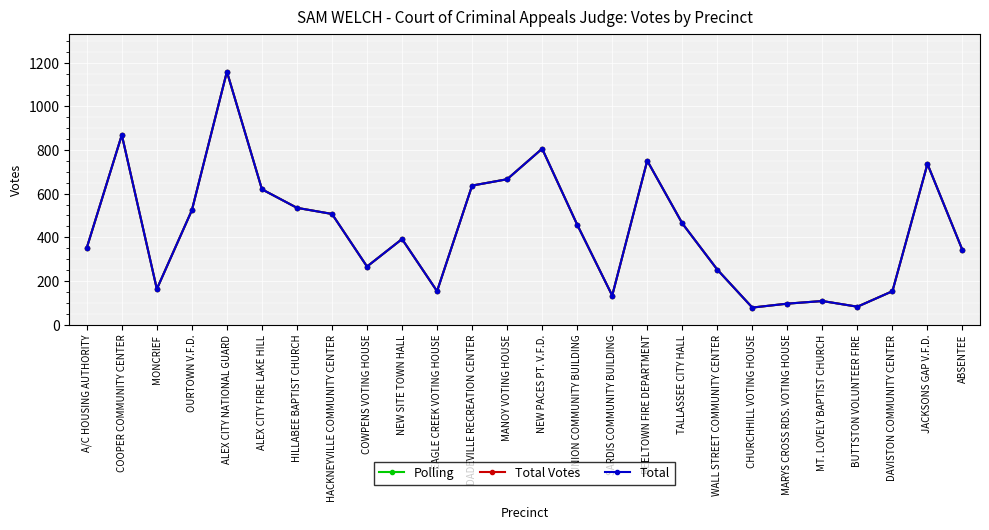

List the labels in order of Total value, largest first.

ALEX CITY NATIONAL GUARD, COOPER COMMUNITY CENTER, NEW PACES PT. V.F.D., REELTOWN FIRE DEPARTMENT, JACKSONS GAP V.F.D., MANOY VOTING HOUSE, DADEVILLE RECREATION CENTER, ALEX CITY FIRE LAKE HILL, HILLABEE BAPTIST CHURCH, OURTOWN V.F.D., HACKNEYVILLE COMMUNITY CENTER, TALLASSEE CITY HALL, UNION COMMUNITY BUILDING, NEW SITE TOWN HALL, A/C HOUSING AUTHORITY, ABSENTEE, COWPENS VOTING HOUSE, WALL STREET COMMUNITY CENTER, MONCRIEF, EAGLE CREEK VOTING HOUSE, DAVISTON COMMUNITY CENTER, SARDIS COMMUNITY BUILDING, MT. LOVELY BAPTIST CHURCH, MARYS CROSS RDS. VOTING HOUSE, BUTTSTON VOLUNTEER FIRE, CHURCHHILL VOTING HOUSE